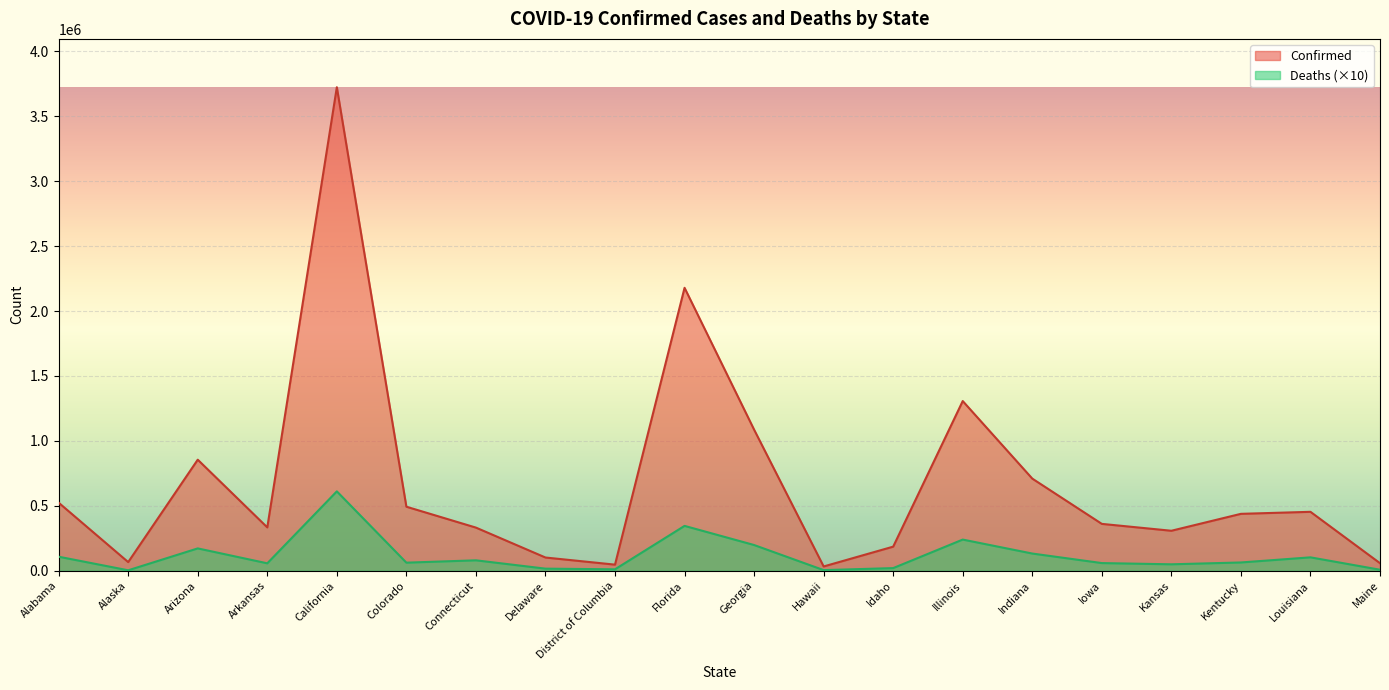

At which category is the sum across all series the highest?

California